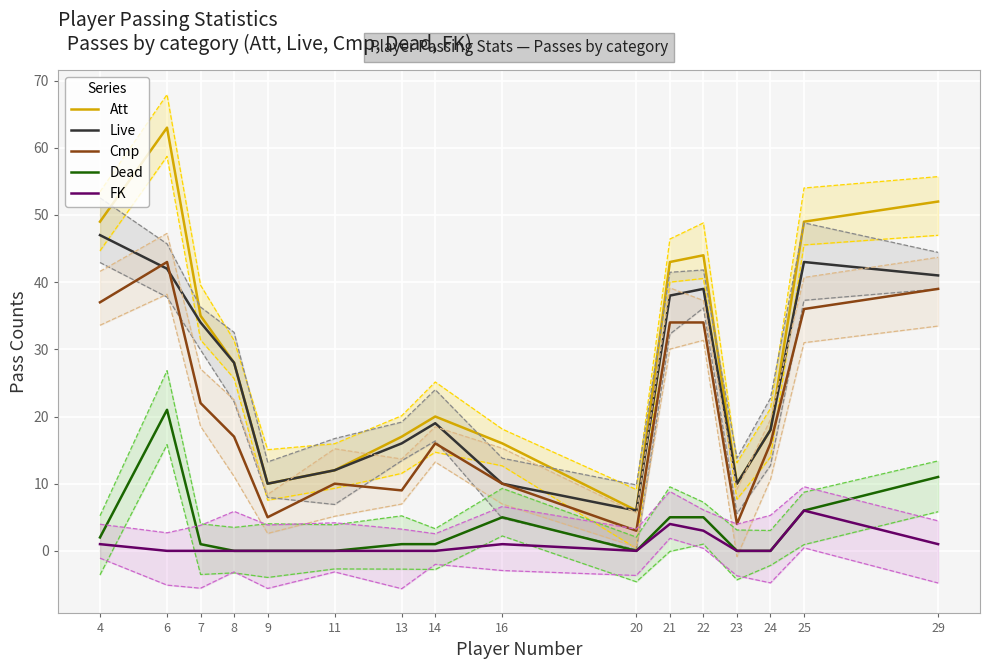

Rank the series by their maximum value, from highest to lowest.

Att, Live, Cmp, Dead, FK